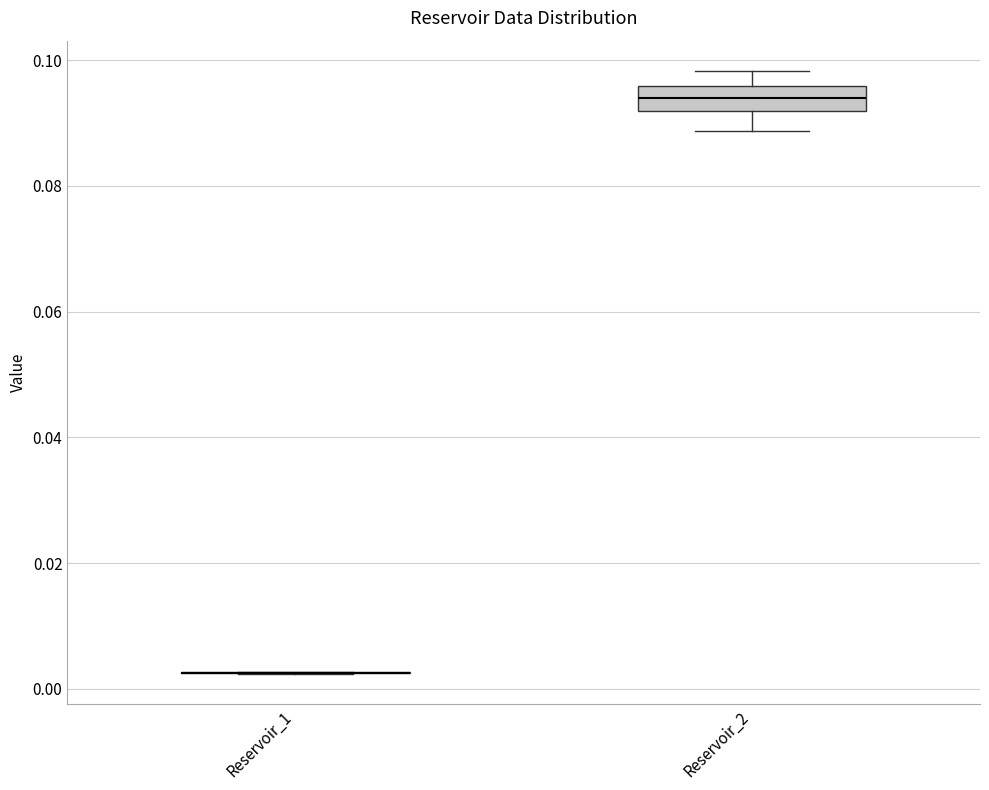

Where is the upper edge of the box for Reservoir_2 on the y-axis? The values are not printed on the chart, so give them approximately, as read against the axis.

0.096